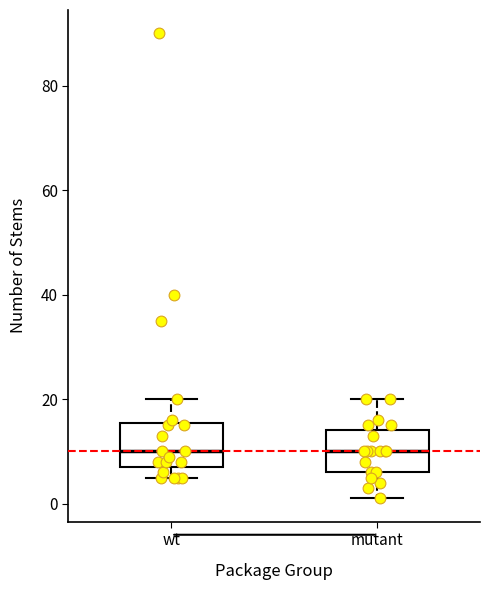

Where does the lower whisker of the box for mutant end on the y-axis? The values are not printed on the chart, so give them approximately, as read against the axis.

2